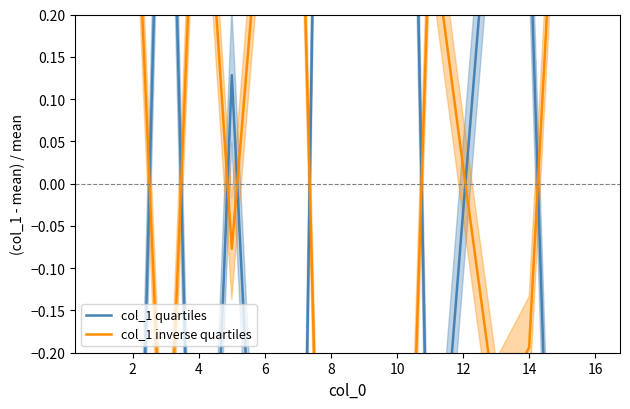

What is the difference between the maximum and second lowest values in the col_1 quartiles series?

2.6